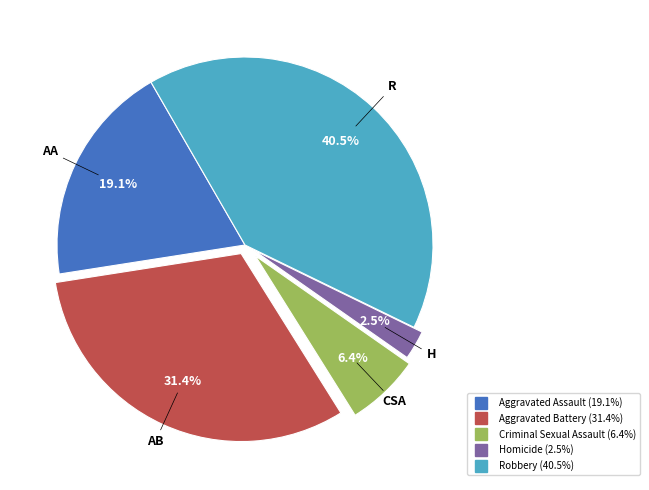

What percentage is the Criminal Sexual Assault slice, to the nearest percent?

6%